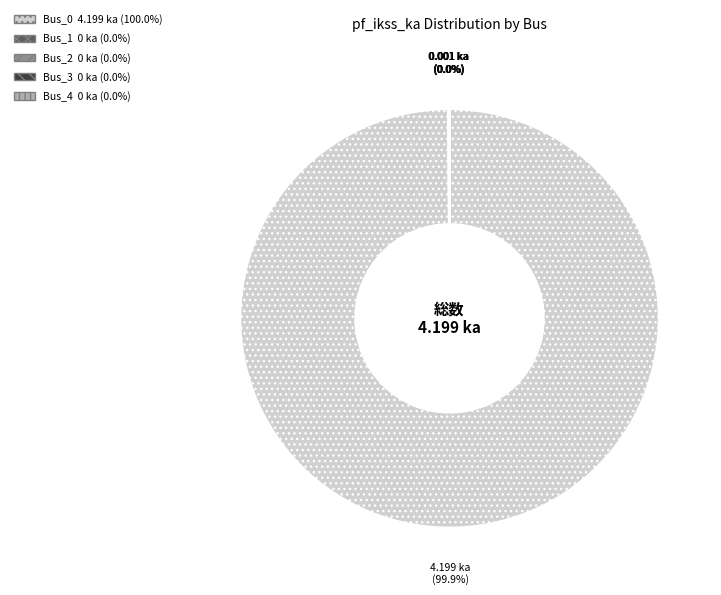

Is there any slice that represents more than half of the pie?

Yes